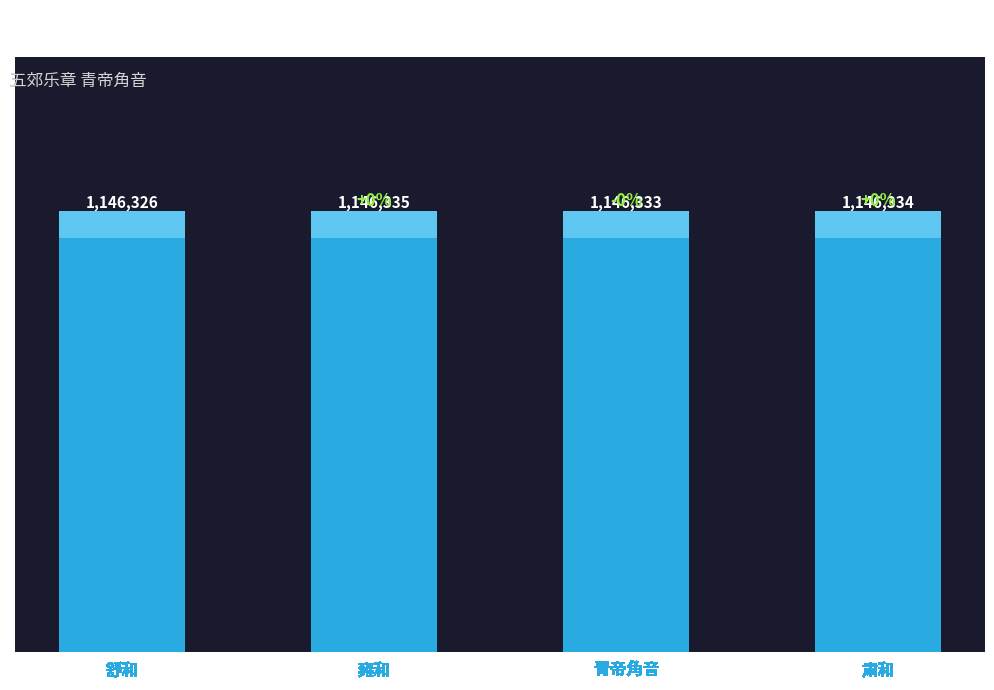

The chart shows a value of 1146335 at 雍和. True or false?

True